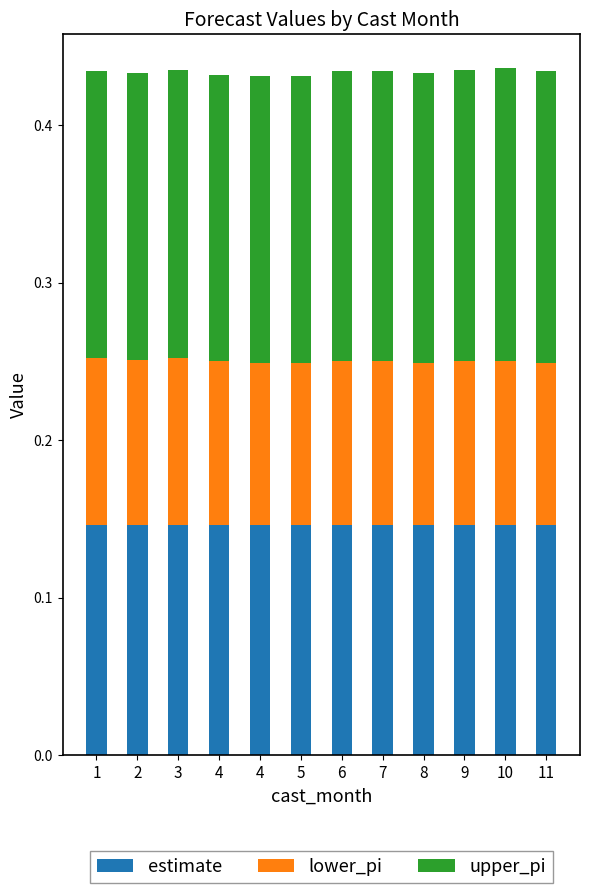

List the labels in order of lower_pi value, smallest first.

4, 5, 8, 11, 4, 6, 7, 9, 10, 2, 1, 3